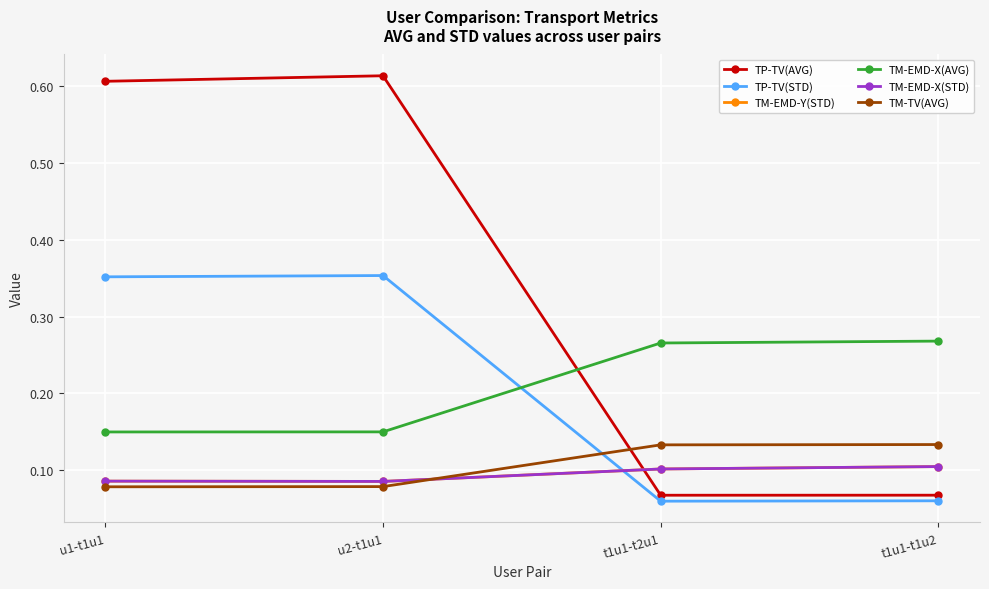

What is the difference between the maximum and minimum values in the TP-TV(STD) series?

0.3